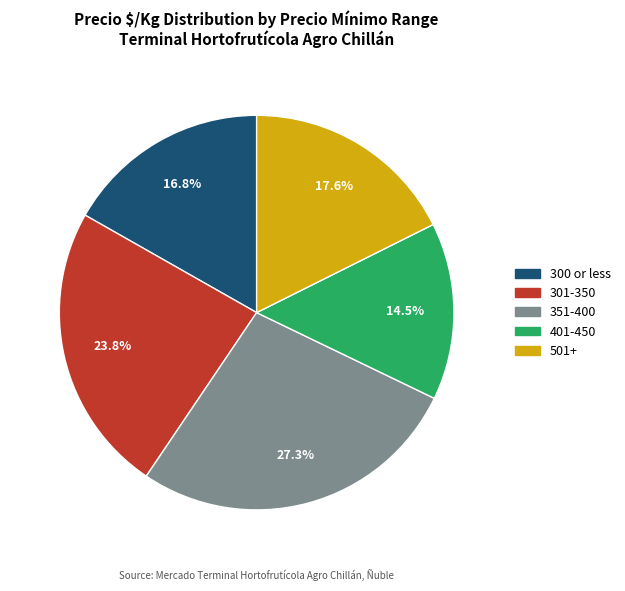

What is the ratio of the value at 351-400 to the value at 301-350?

1.1